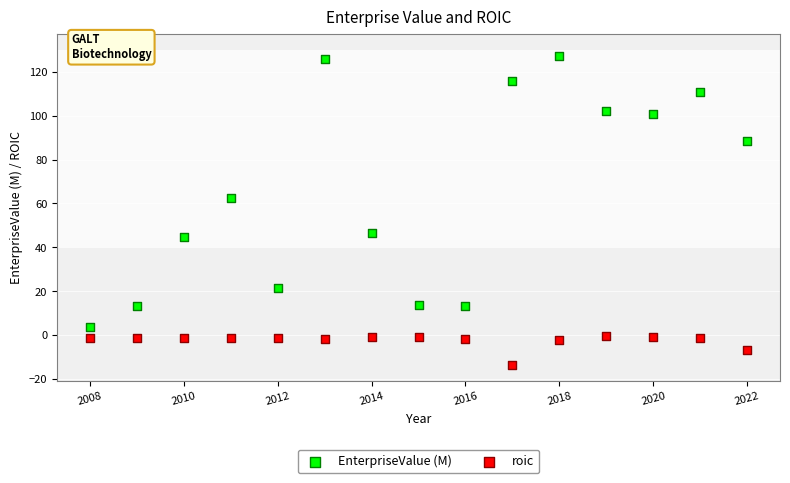

Across all series, what Y value is closest to 56?

62.6